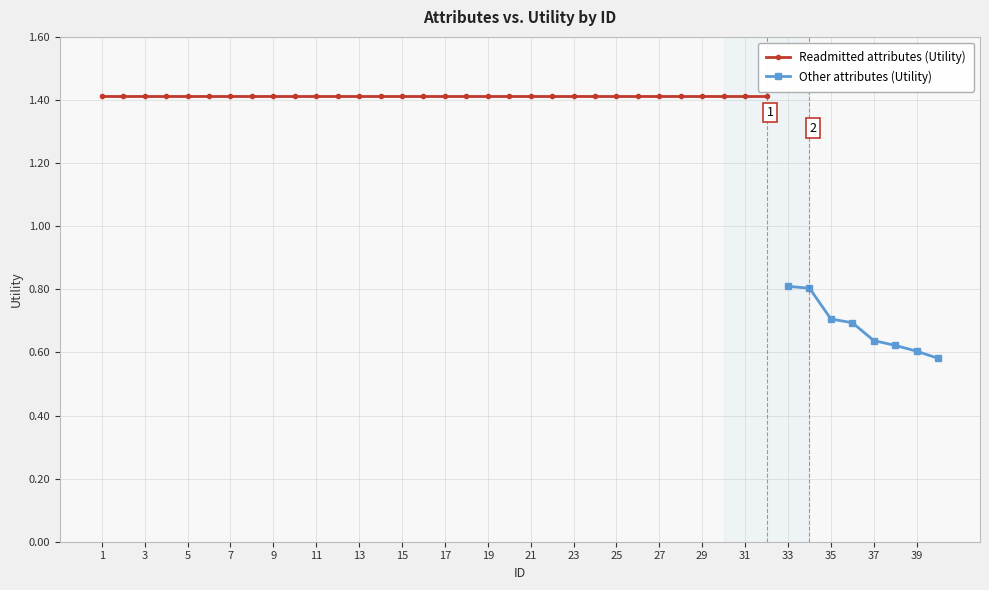

Approximately how many times larger is the value at 16 compared to 6?

1.0